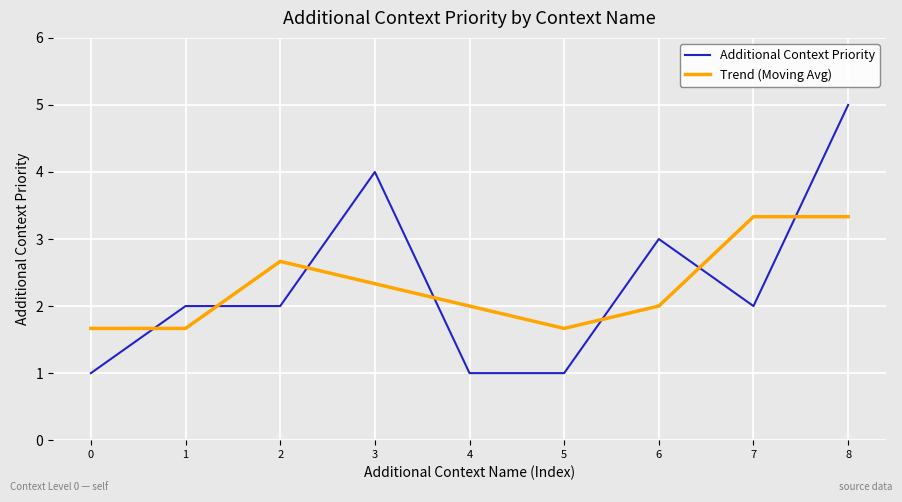

True or false: Trend (Moving Avg) has a value of 3.3 at 7.

True